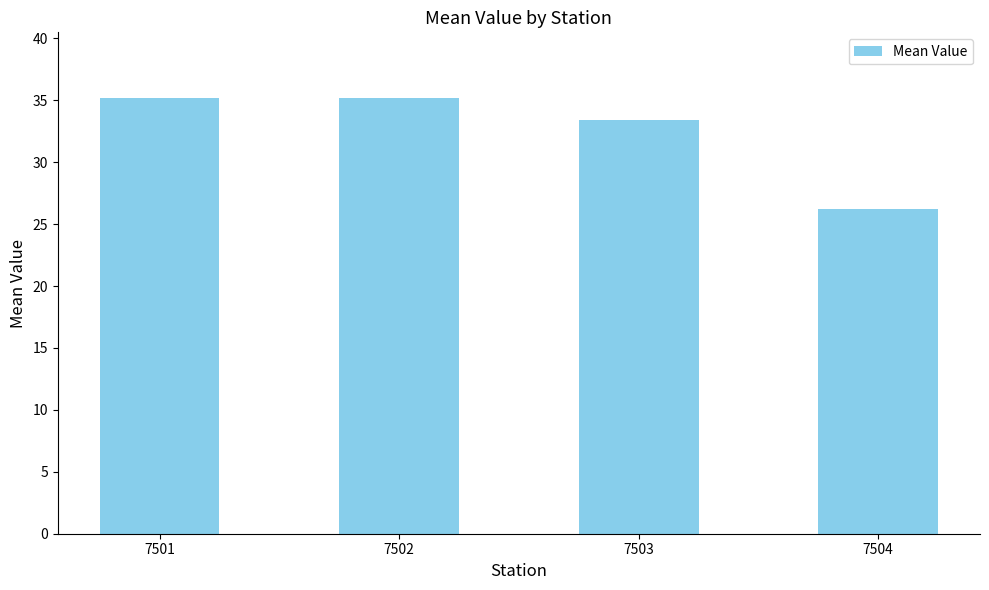

What is the maximum value shown in the chart?

35.2